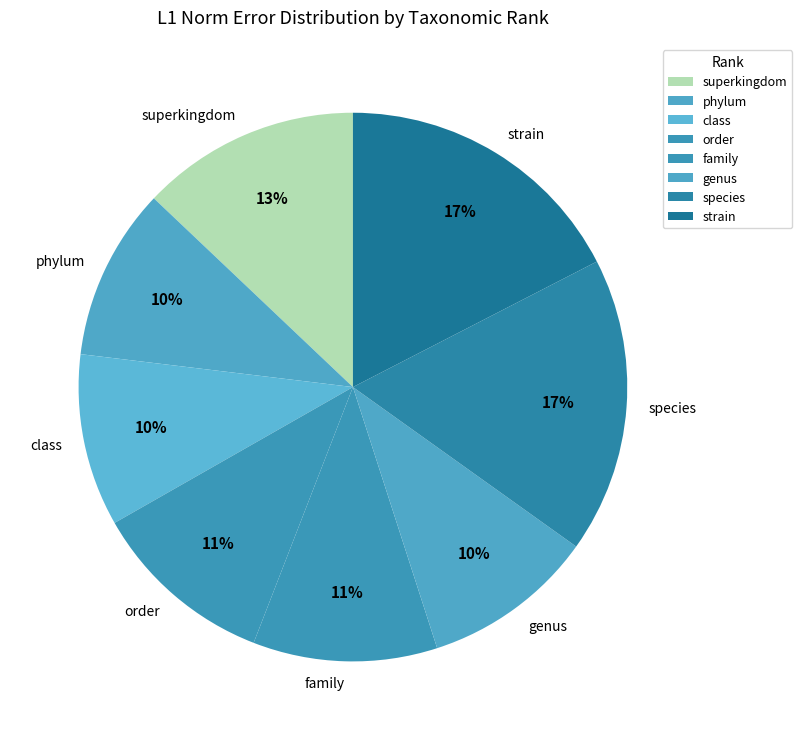

Do family and species together represent more than half of the pie?

No